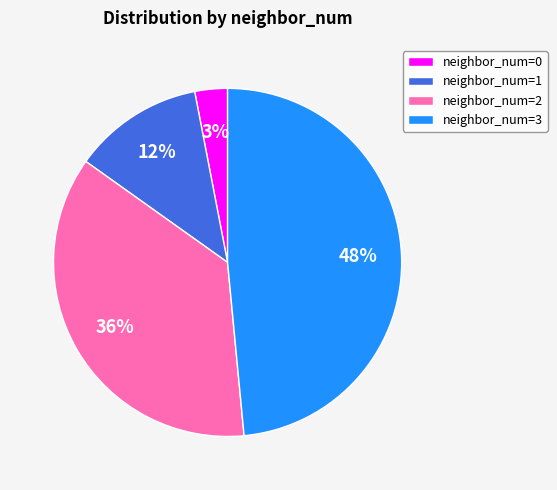

Combined, do neighbor_num=2 and neighbor_num=0 account for over 50%?

No